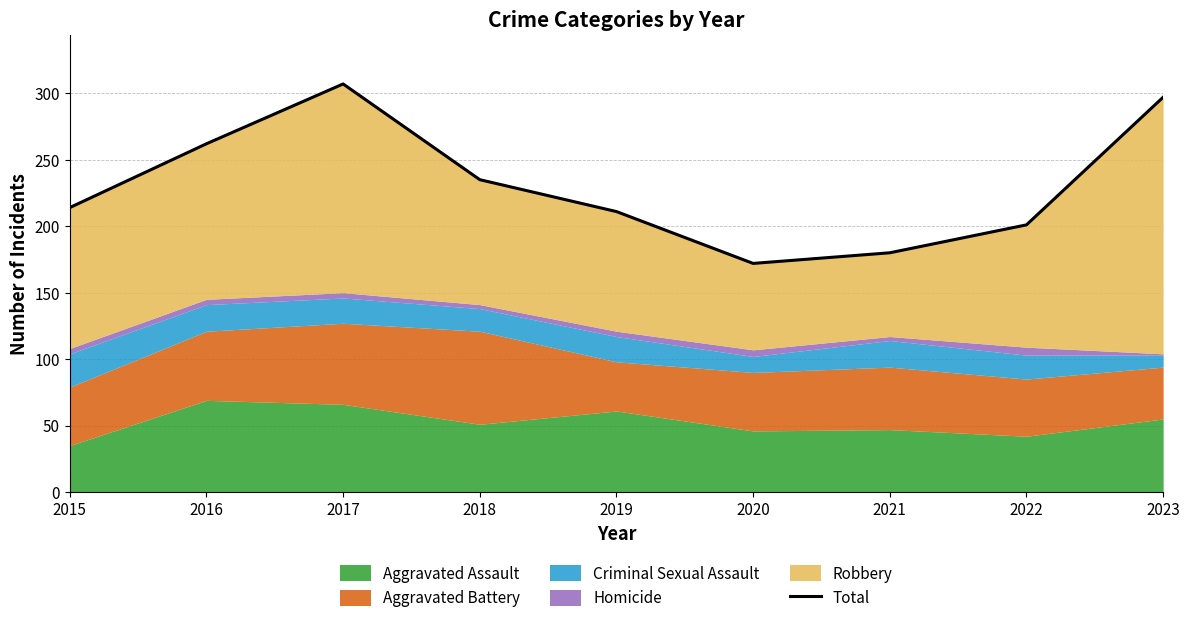

The value at 2019 is 116. True or false?

False